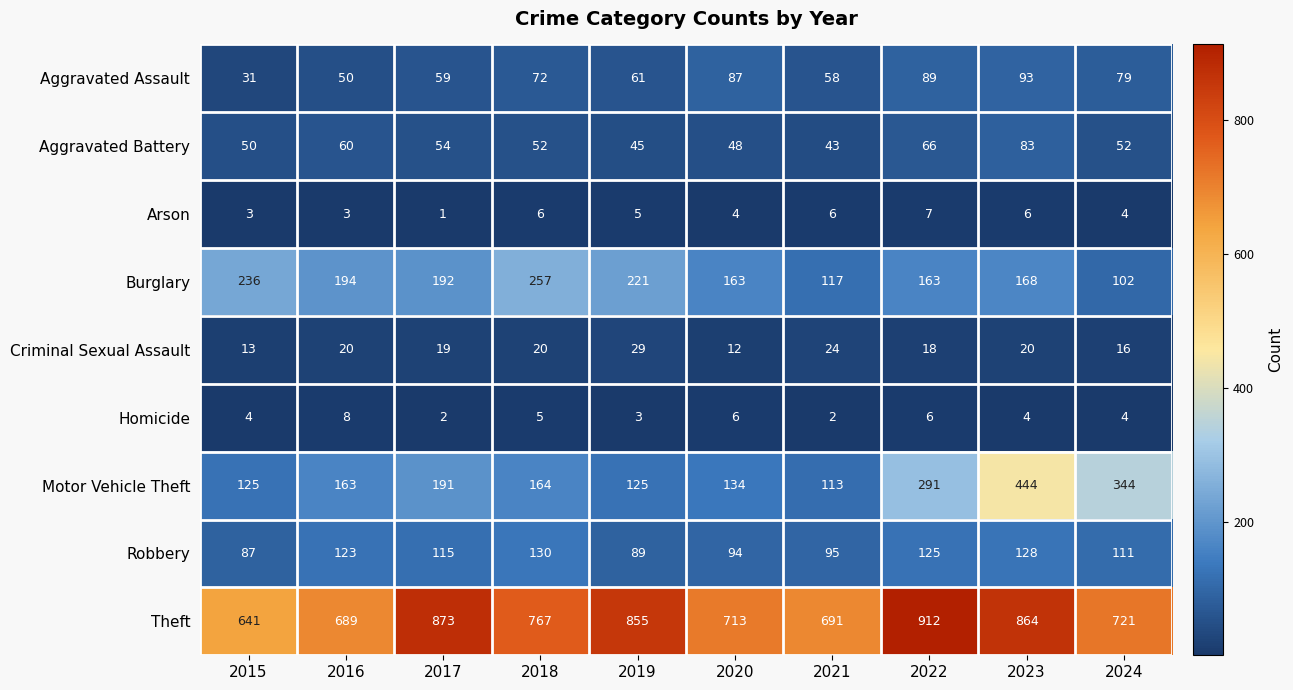

True or false: Burglary has a value of 192 at 2017.

True